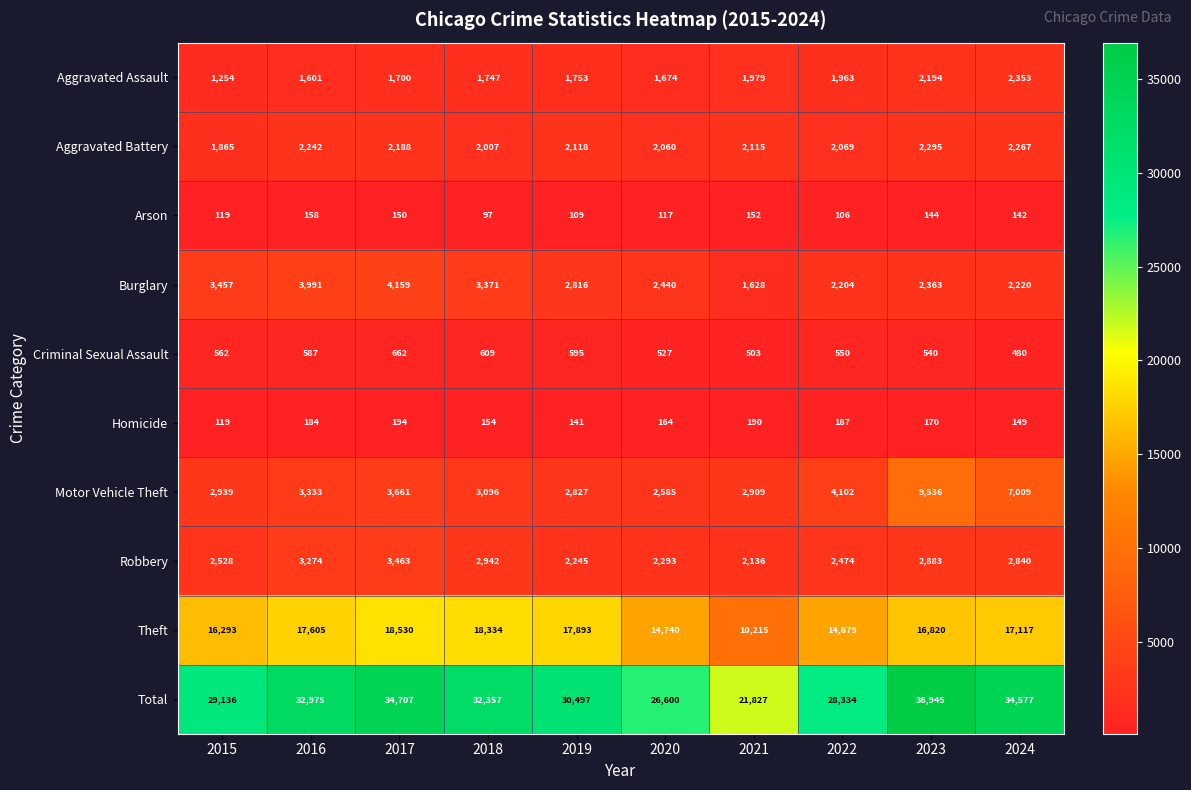

What is the total value across all series at 2021?

43654